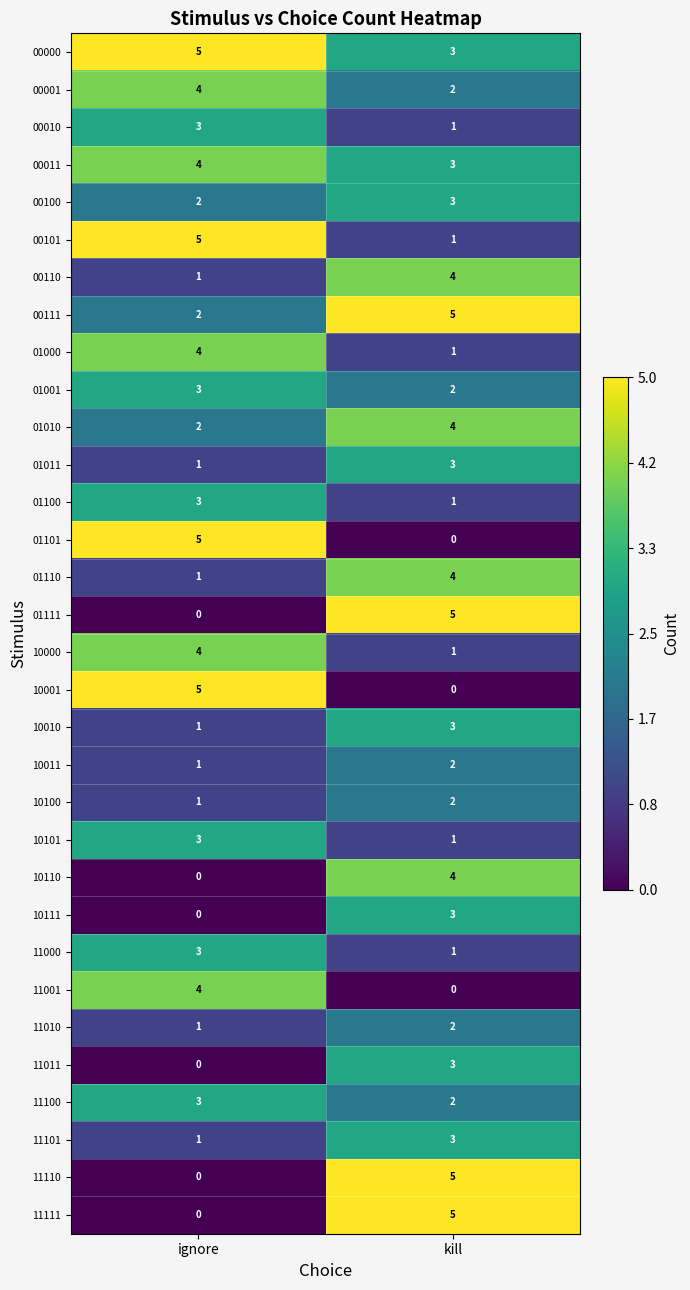

The value of 11101 at ignore is 2. True or false?

False